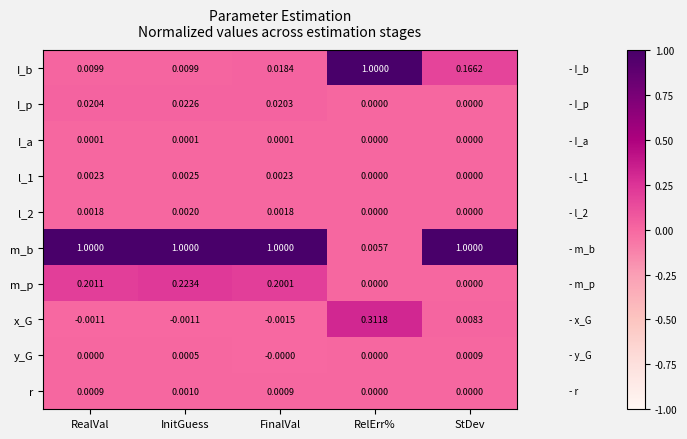

Which series has the largest total across all categories?

m_b